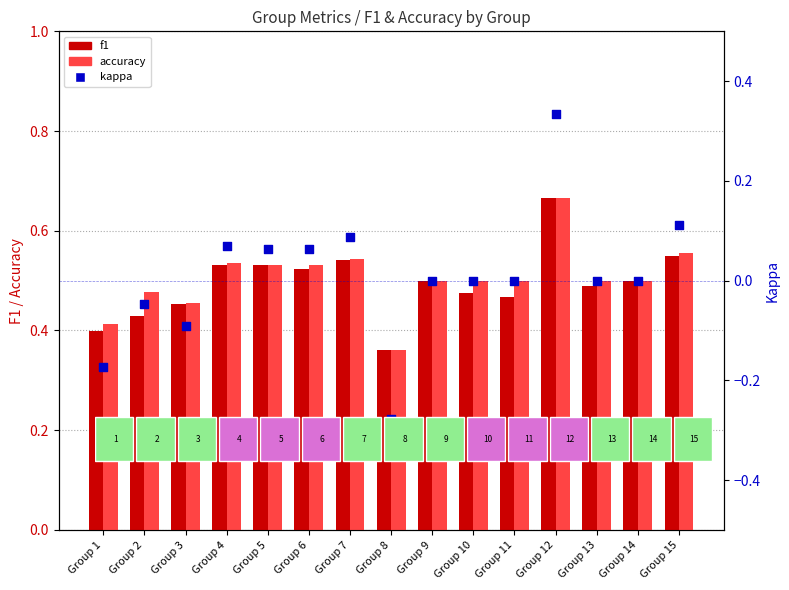

What are all the series names shown in the legend?

f1, accuracy, kappa